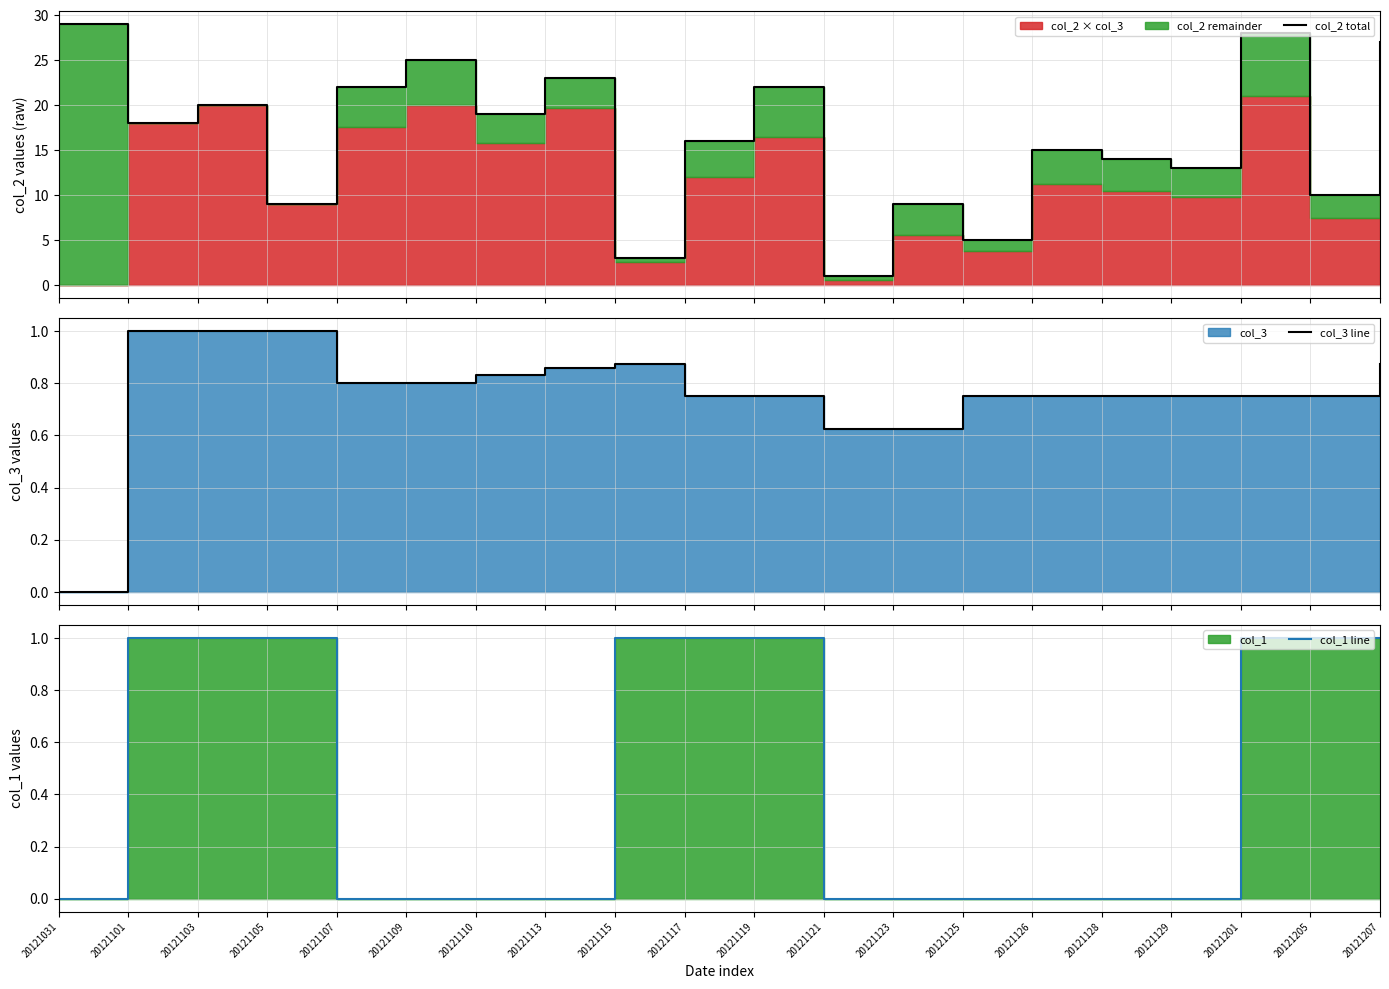

True or false: col_3 line has more than 2 points higher than both neighbors.

False